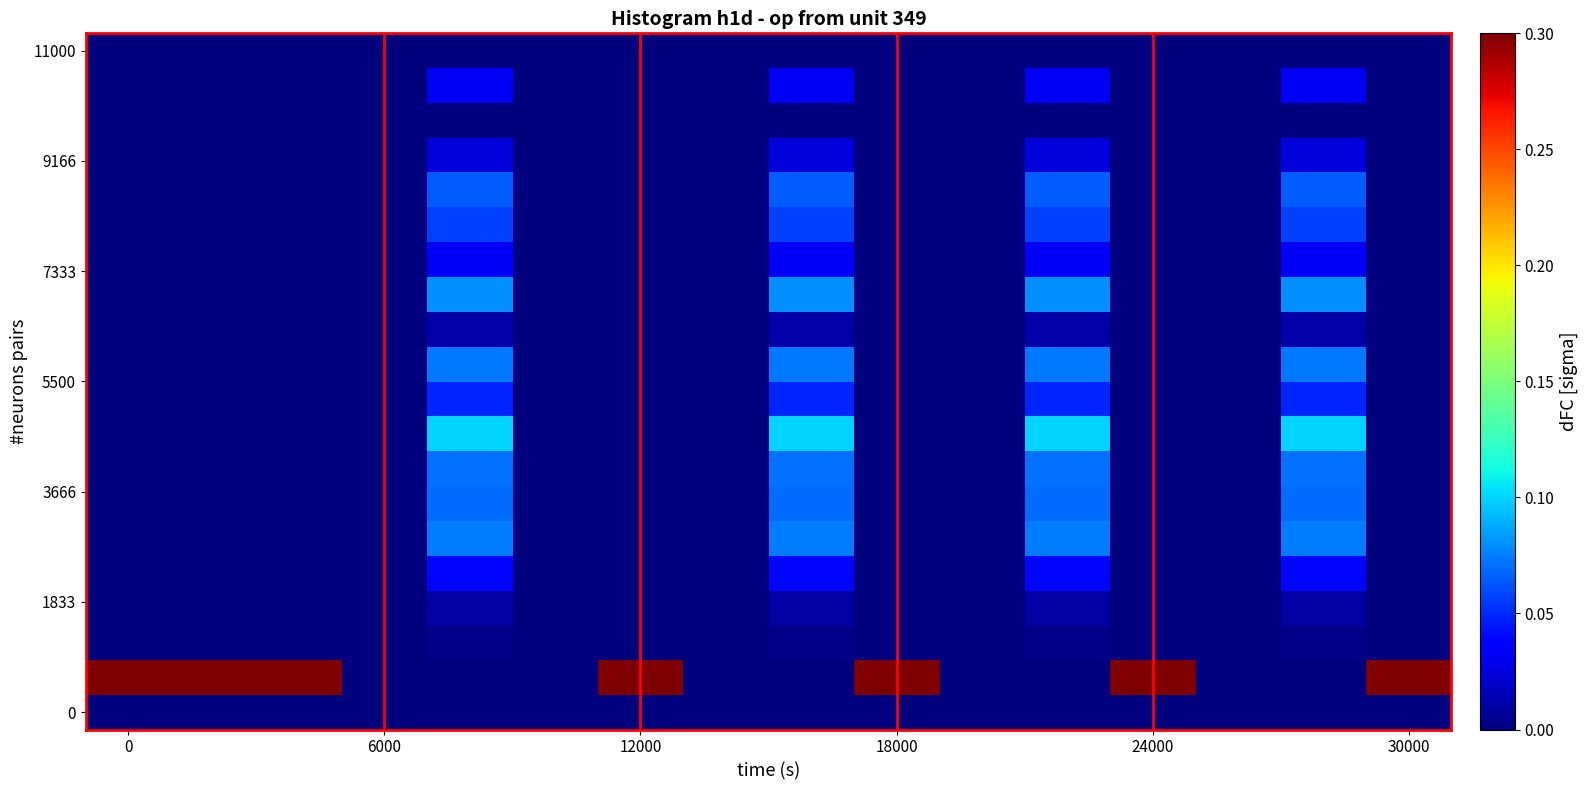

How many distinct data groups are displayed?

20